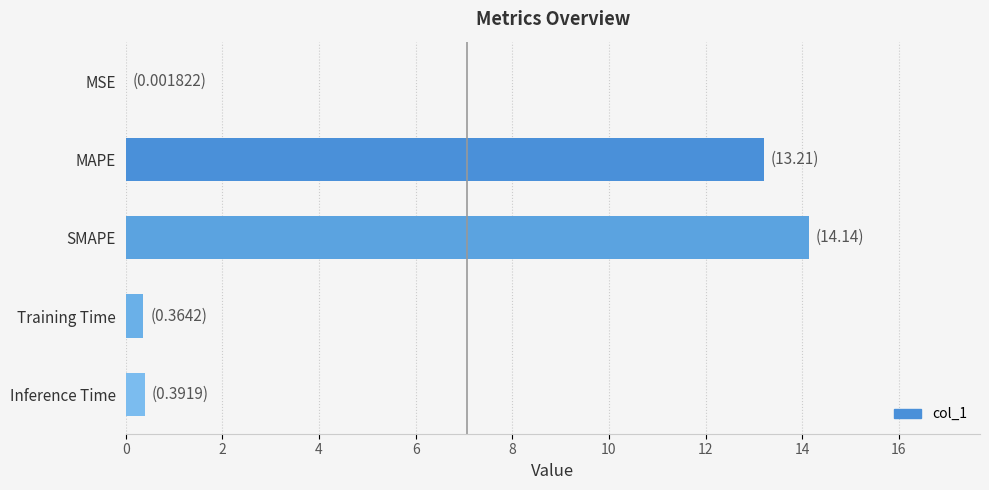

What is the sum of all values?

28.1